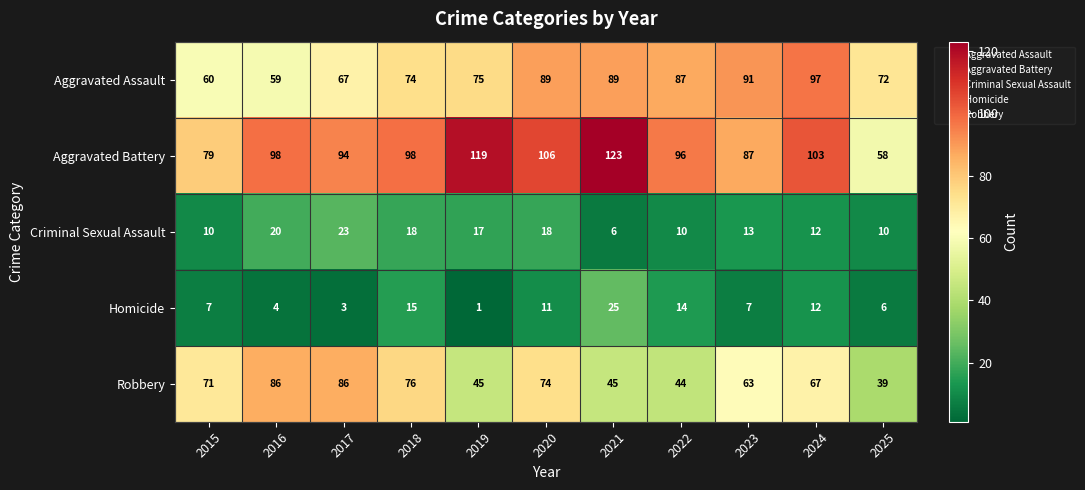

Which series changed the most between 2018 and 2025?

Aggravated Battery